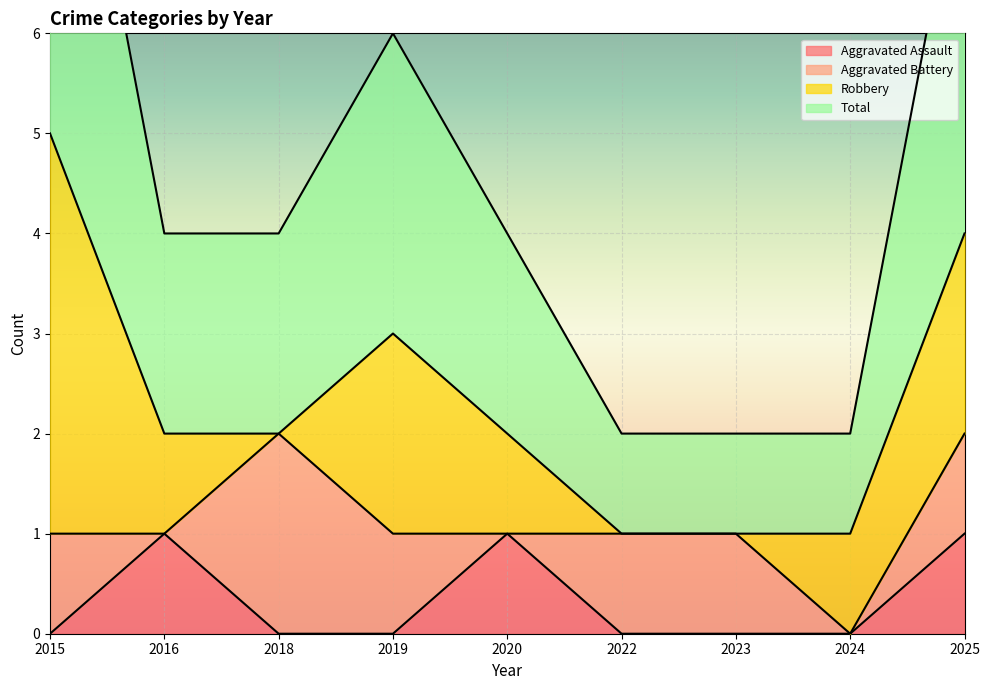

What is the value of the Total point at the 1st from the left?

5